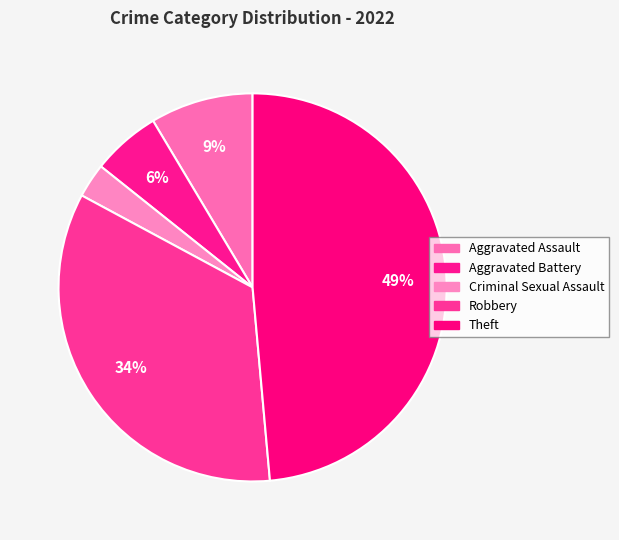

Rank the categories by value from highest to lowest.

Theft, Robbery, Aggravated Assault, Aggravated Battery, Criminal Sexual Assault